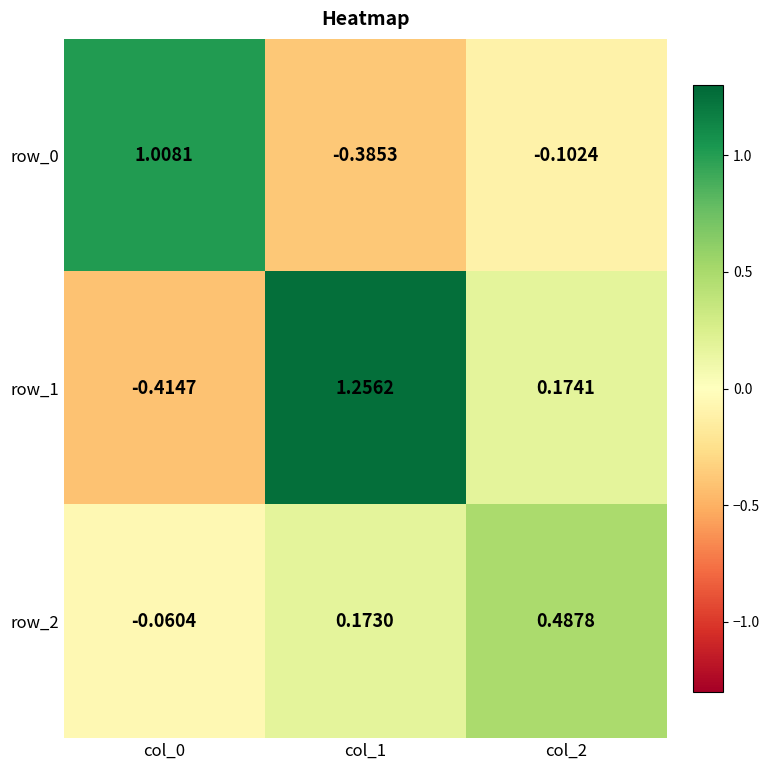

Is the value of row_2 at col_0 greater than the value of row_0 at col_2?

Yes